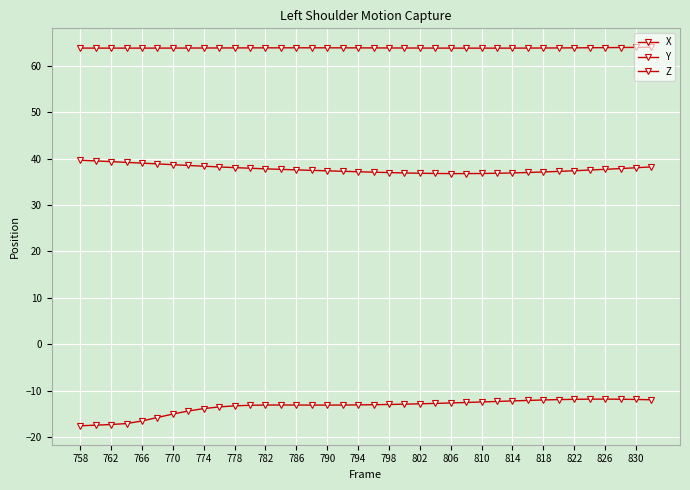

What is the difference between the maximum and minimum values in the X series?

5.7